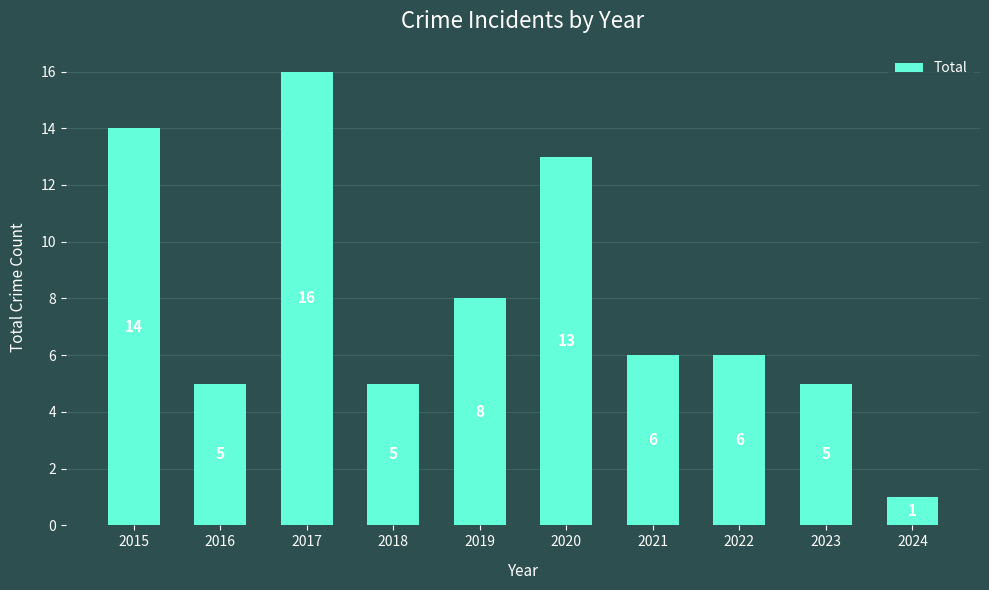

Count the number of data series in this chart.

1